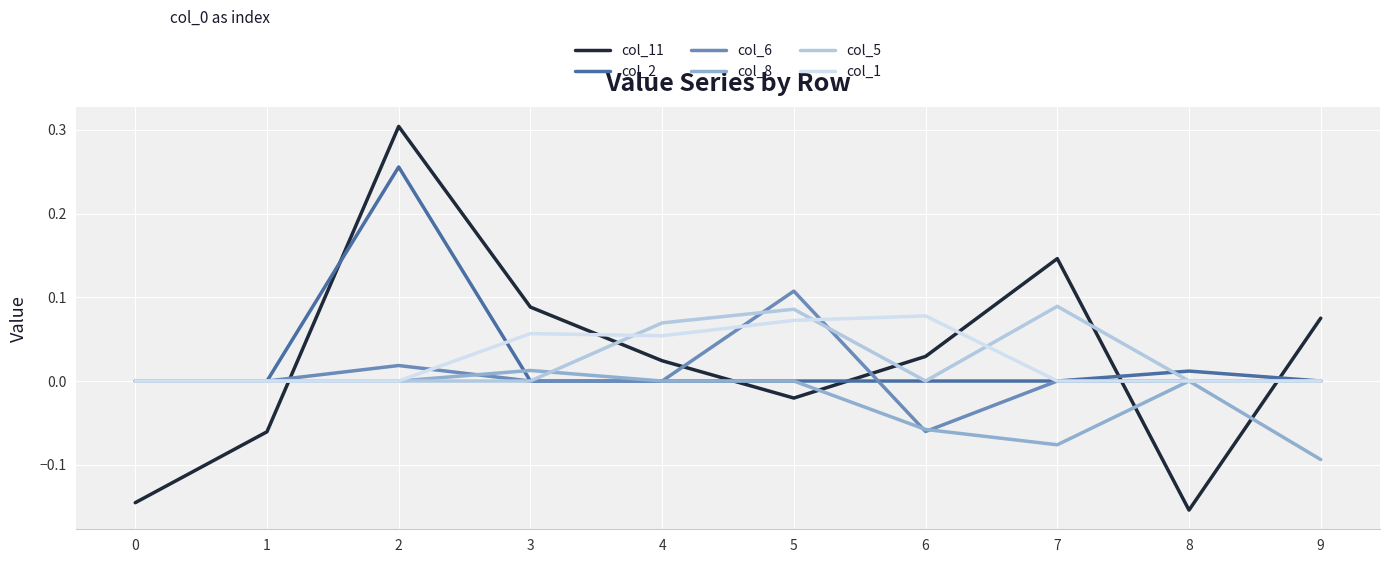

Is the value of col_5 at 7 greater than the value of col_11 at 7?

No